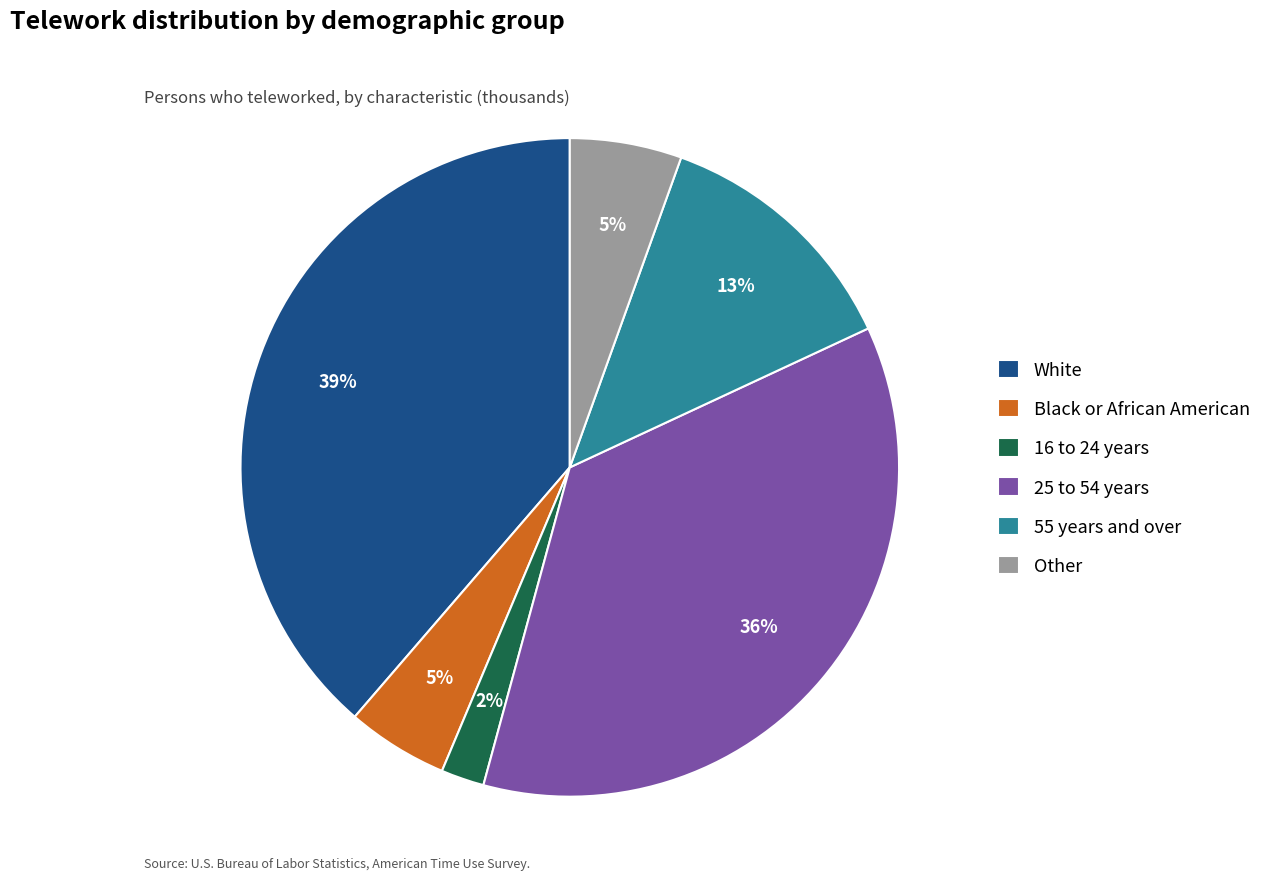

To the nearest percent, what is the difference between the largest and smallest slice percentages?

37%